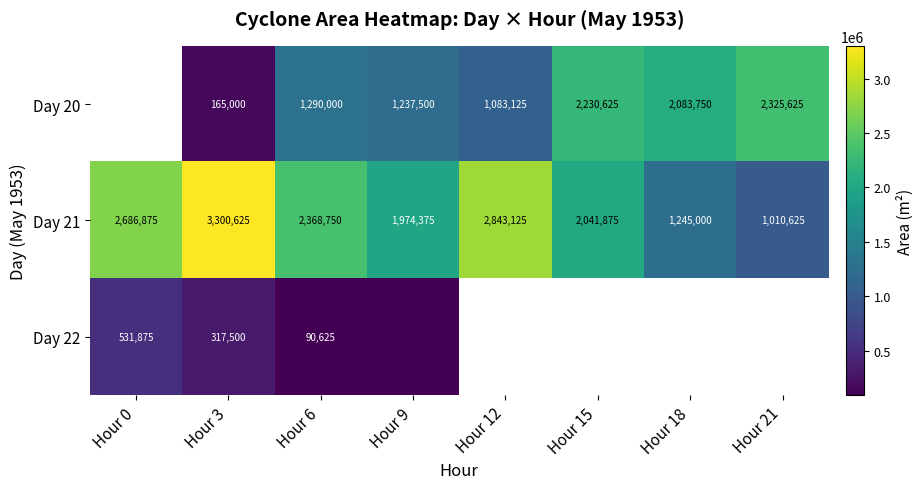

Is the value of Day 20 at Hour 6 greater than the value of Day 21 at Hour 0?

No